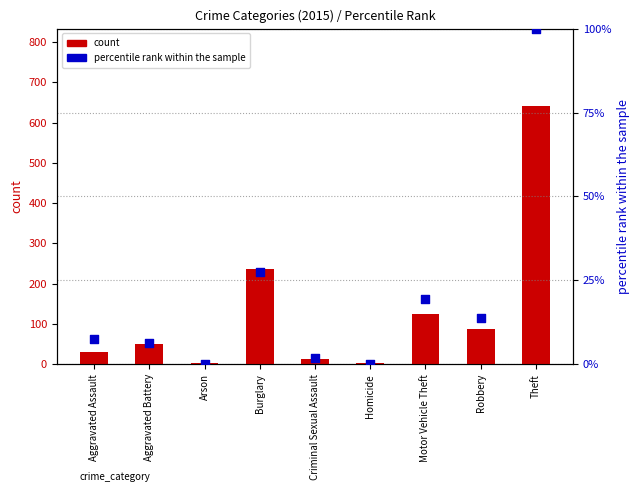

At which category is the sum across all series the highest?

Theft